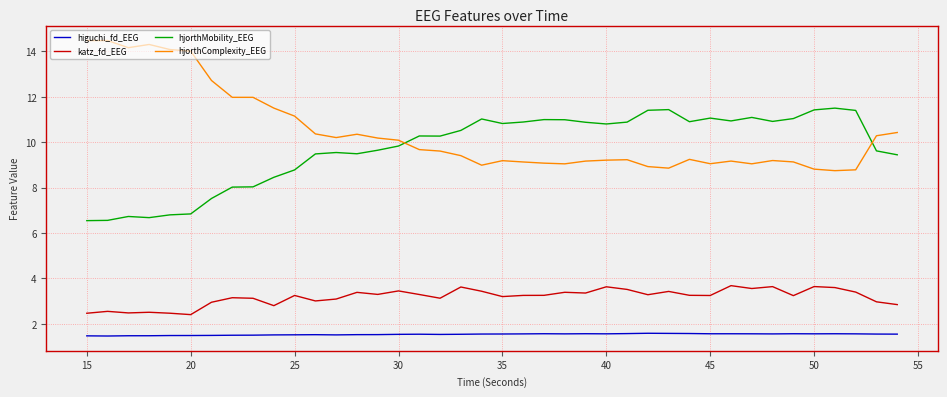

What is the lowest value of the hjorthMobility_EEG series?

6.5